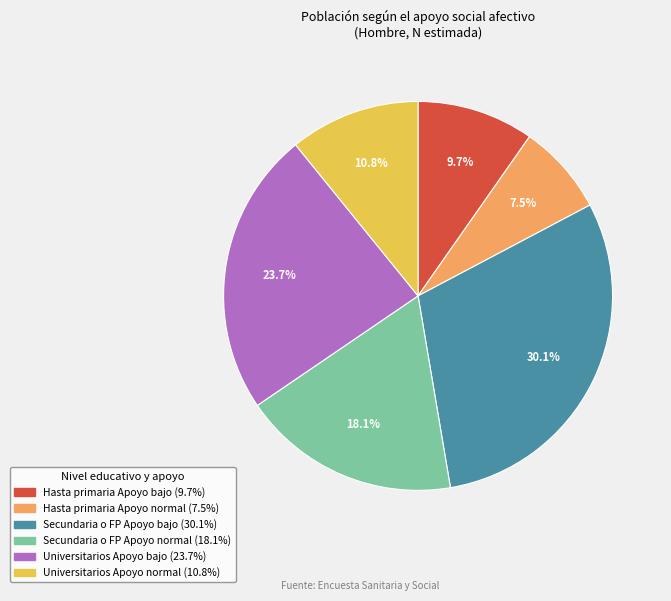

Does Secundaria o FP Apoyo bajo represent more than half of the total?

No